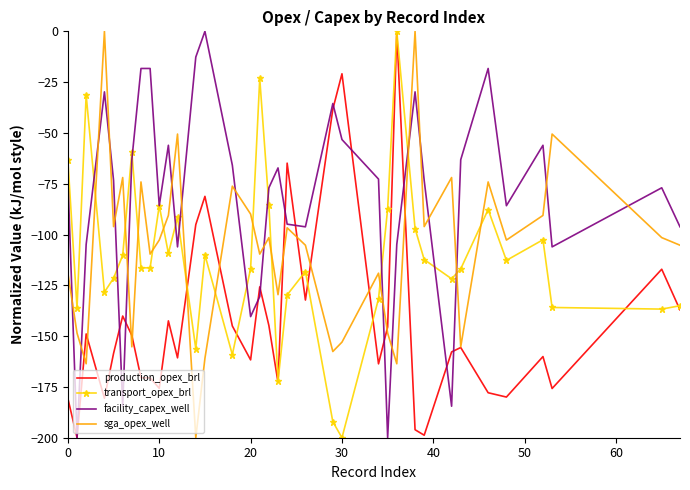

Which series has the largest total across all categories?

facility_capex_well